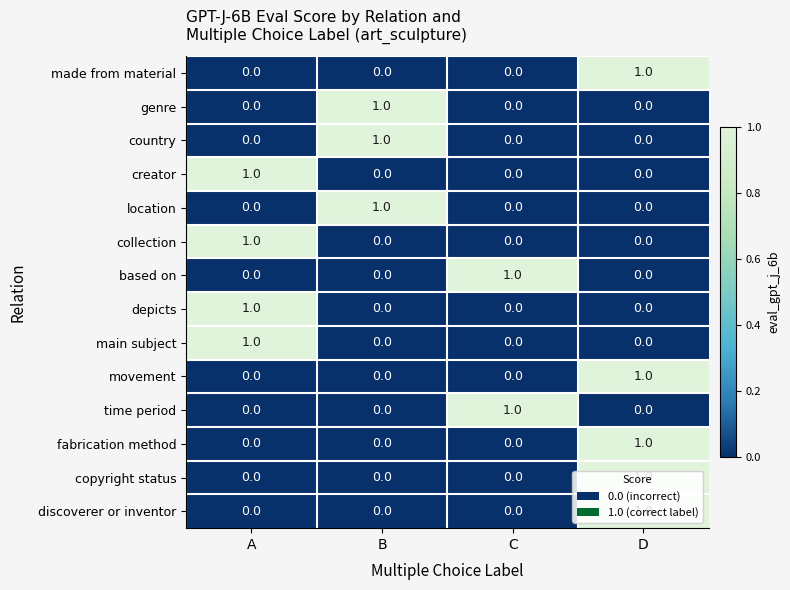

The copyright status series shows 1 at C. True or false?

False